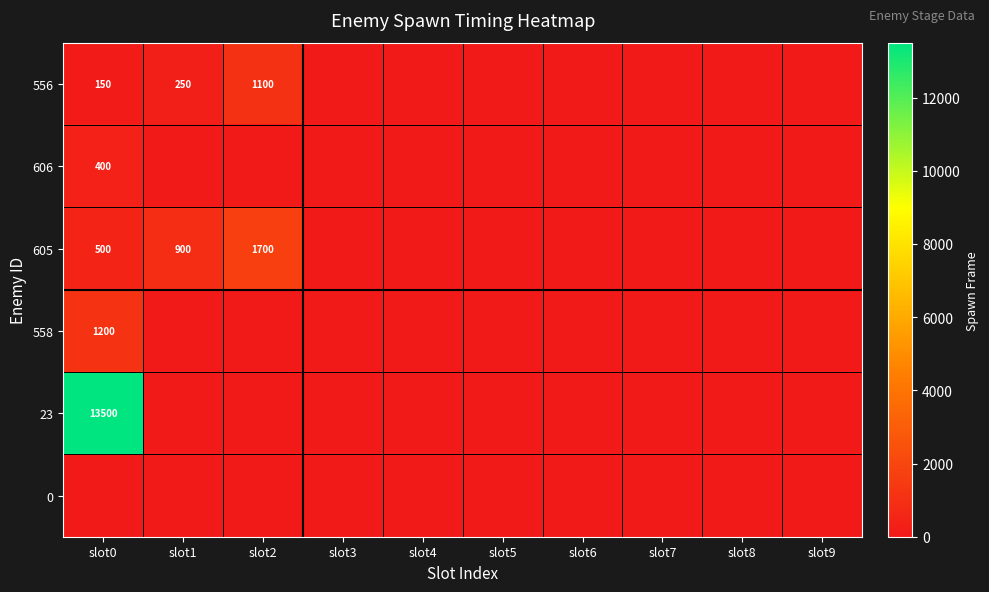

True or false: 558 has a value of 1787 at slot0.

False